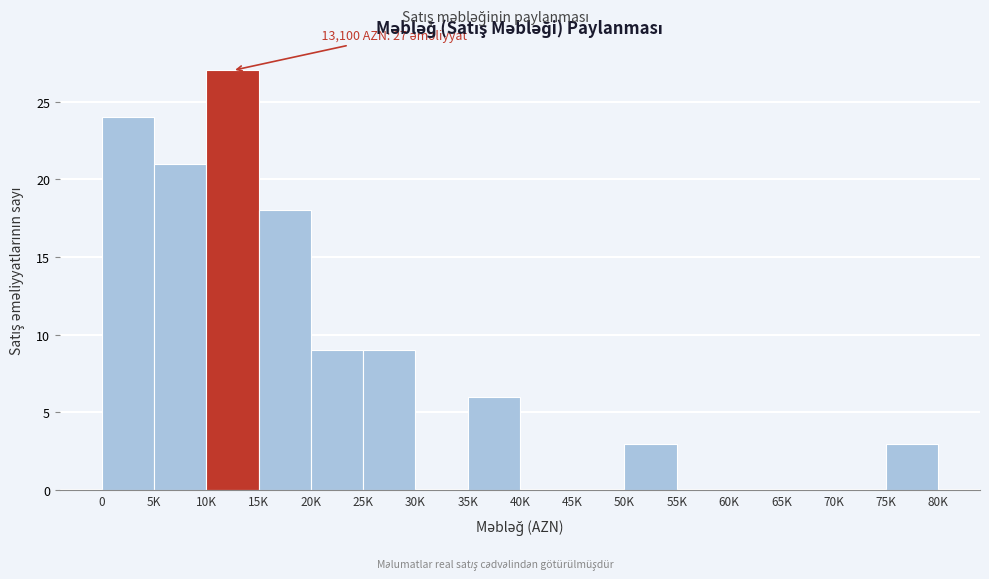

Reading left to right, what are all the values shown in this chart?

0=24	5K=21	10K=27	15K=18	20K=9	25K=9	30K=0	35K=6	40K=0	45K=0	50K=3	55K=0	60K=0	65K=0	70K=0	75K=3